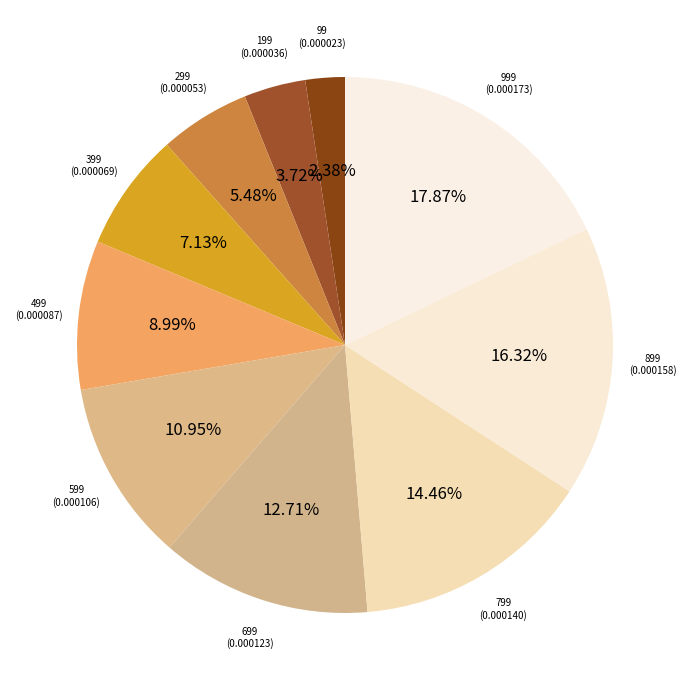

To the nearest percent, what portion does 99 represent?

2%